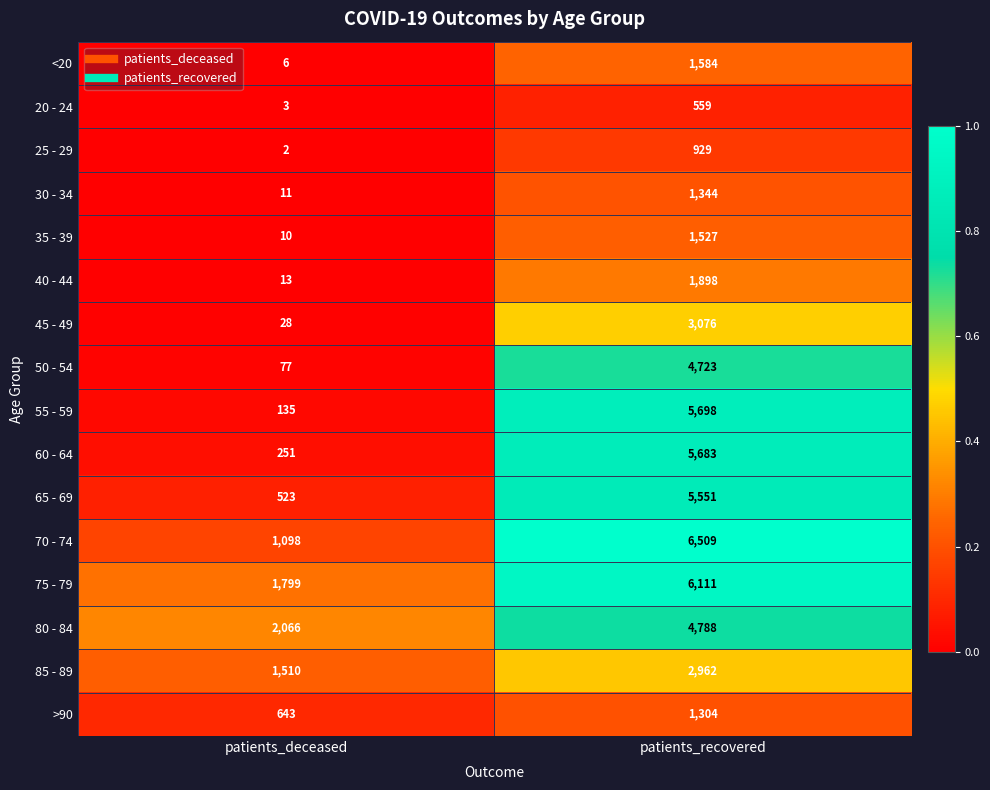

Is the value of 70 - 74 at patients_deceased greater than the value of 75 - 79 at patients_recovered?

No